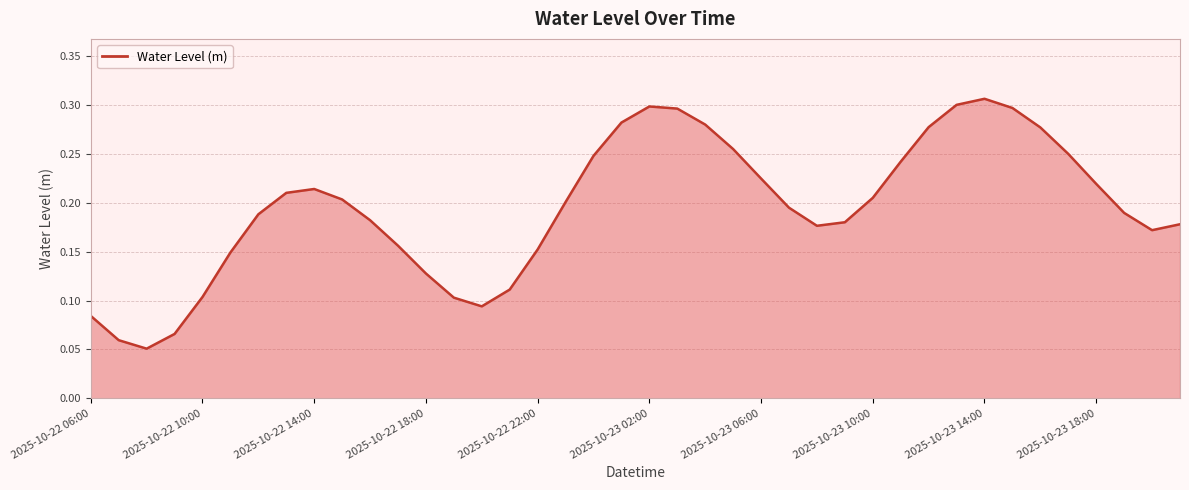

List the labels in order of value, largest first.

2025-10-23 14:00, 2025-10-23 13:00, 2025-10-23 02:00, 2025-10-23 15:00, 2025-10-23 03:00, 2025-10-23 01:00, 2025-10-23 04:00, 2025-10-23 12:00, 2025-10-23 16:00, 2025-10-23 05:00, 2025-10-23 17:00, 2025-10-23 00:00, 2025-10-23 11:00, 2025-10-23 06:00, 2025-10-23 18:00, 2025-10-22 14:00, 2025-10-22 13:00, 2025-10-23 10:00, 2025-10-22 15:00, 2025-10-22 23:00, 2025-10-23 07:00, 2025-10-23 19:00, 2025-10-22 12:00, 2025-10-22 16:00, 2025-10-23 09:00, 2025-10-23 21:00, 2025-10-23 08:00, 2025-10-23 20:00, 2025-10-22 17:00, 2025-10-22 22:00, 2025-10-22 11:00, 2025-10-22 18:00, 2025-10-22 21:00, 2025-10-22 10:00, 2025-10-22 19:00, 2025-10-22 20:00, 2025-10-22 06:00, 2025-10-22 09:00, 2025-10-22 07:00, 2025-10-22 08:00